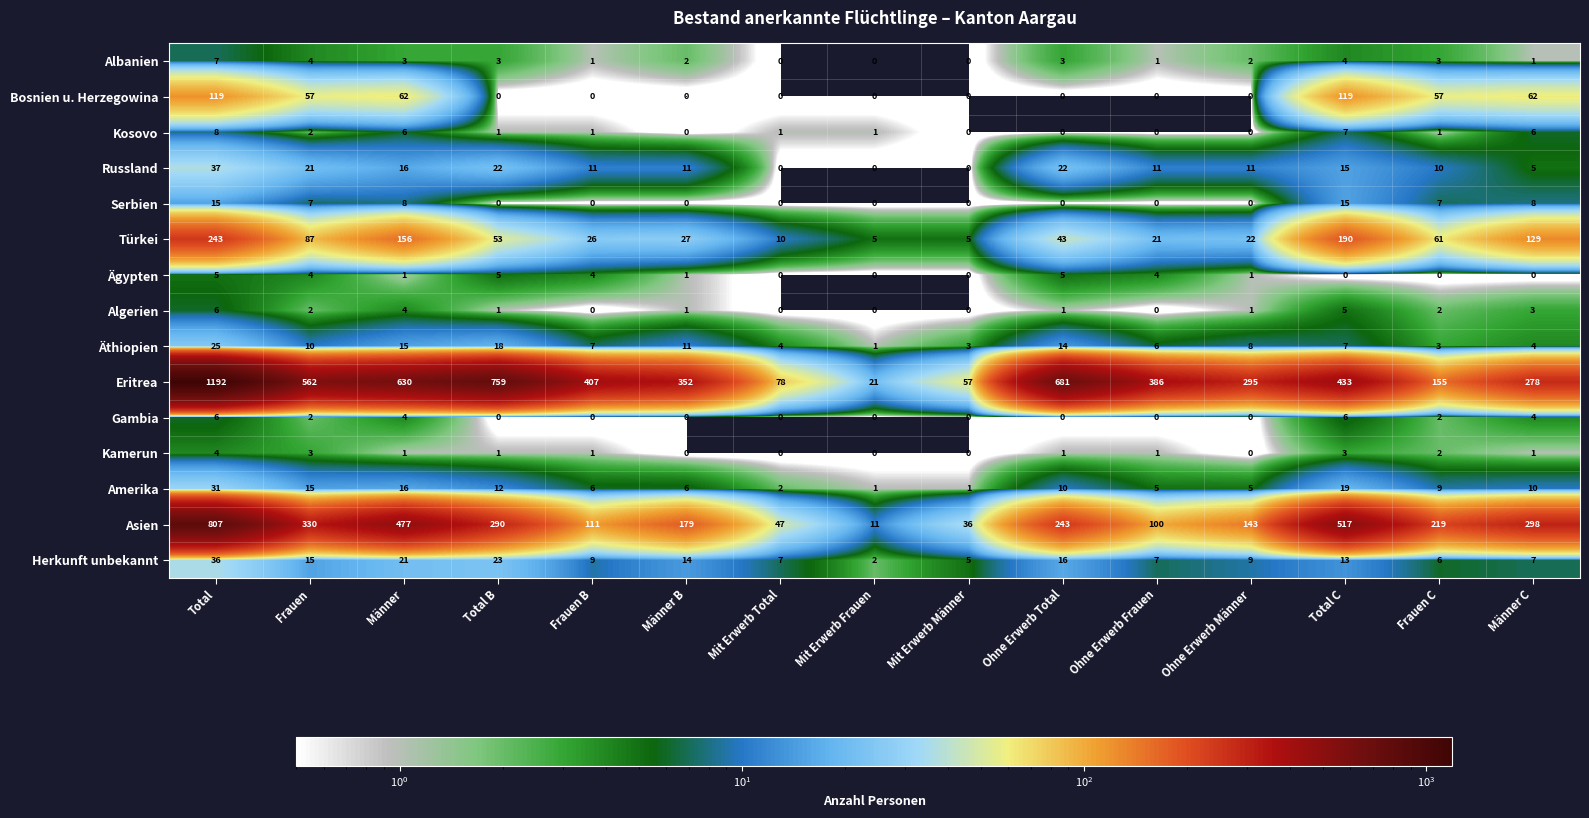

What is the sum of all Russland values?

192